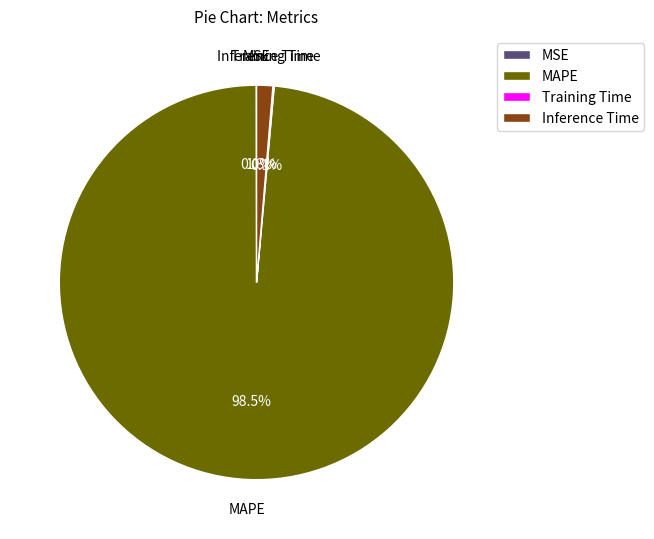

What percentage is NOT represented by Inference Time?

98.7%